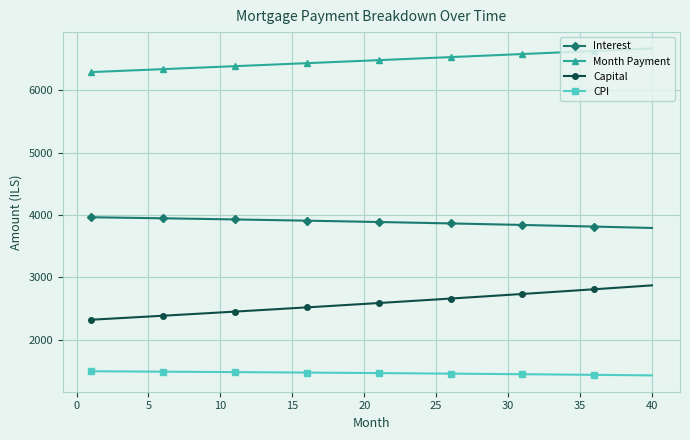

What is the difference between the maximum and minimum values in the Interest series?

171.7